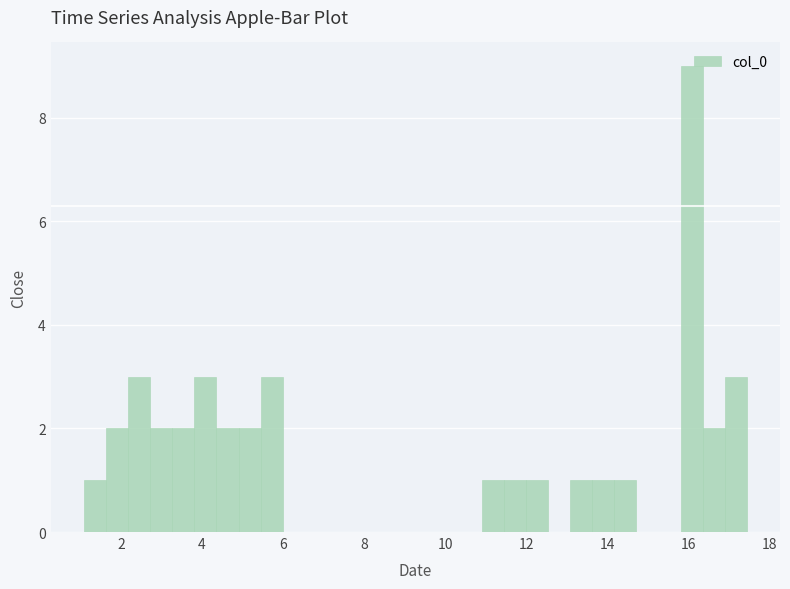

Read against the x-axis, roughly where is the centre of the tallest bar?

16.0